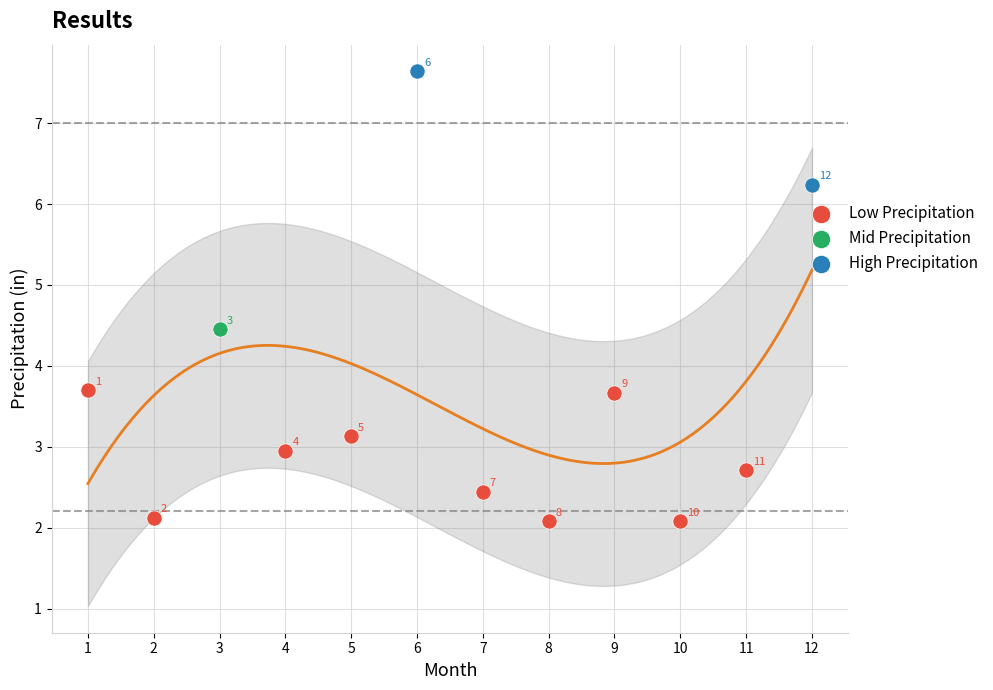

What are all the series names shown in the legend?

Low Precipitation, Mid Precipitation, High Precipitation